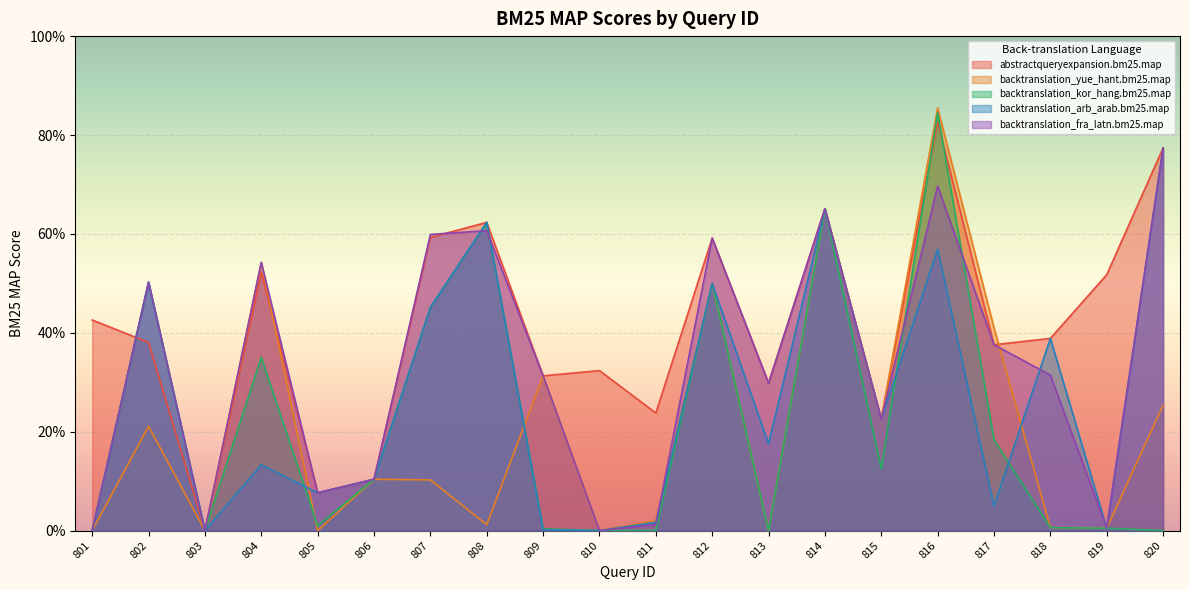

Reading left to right, list all the values displayed in this chart.

abstractqueryexpansion.bm25.map: 0.4	0.4	0.0	0.5	0.1	0.1	0.6	0.6	0.3	0.3	0.2	0.6	0.3	0.7	0.2	0.8	0.4	0.4	0.5	0.8
backtranslation_yue_hant.bm25.map: 0.0	0.2	0.0	0.5	0.0	0.1	0.1	0.0	0.3	0.0	0.0	0.5	0.0	0.7	0.2	0.9	0.4	0.0	0.0	0.3
backtranslation_kor_hang.bm25.map: 0.0	0.5	0.0	0.4	0.0	0.1	0.5	0.6	0.0	0.0	0.0	0.5	0.0	0.7	0.1	0.8	0.2	0.0	0.0	0.0
backtranslation_arb_arab.bm25.map: 0.0	0.5	0.0	0.1	0.1	0.1	0.5	0.6	0.0	0.0	0.0	0.5	0.2	0.7	0.2	0.6	0.0	0.4	0.0	0.8
backtranslation_fra_latn.bm25.map: 0.0	0.5	0.0	0.5	0.1	0.1	0.6	0.6	0.3	0.0	0.0	0.6	0.3	0.7	0.2	0.7	0.4	0.3	0.0	0.8